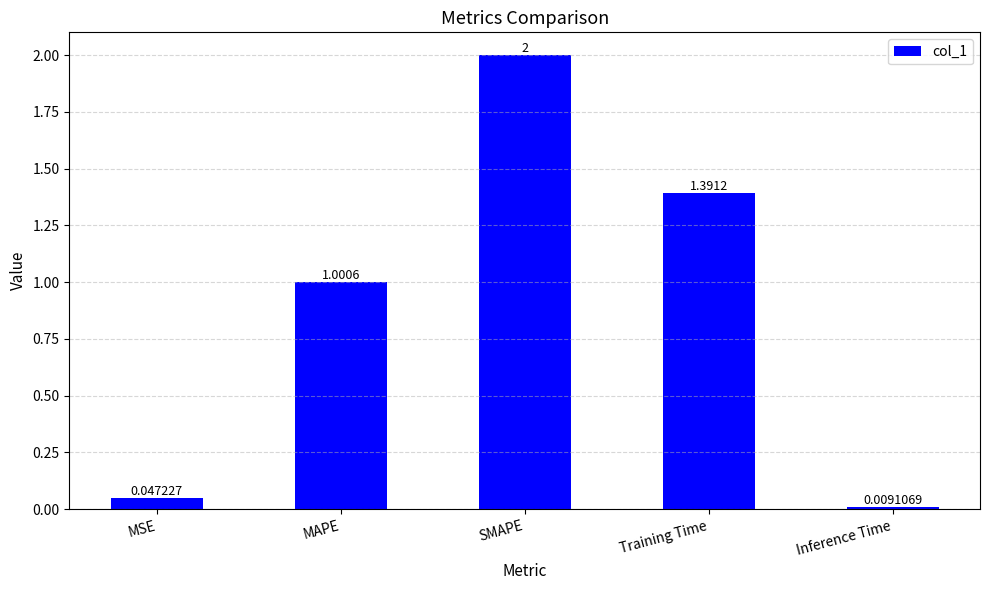

What is the greatest value displayed?

2.0